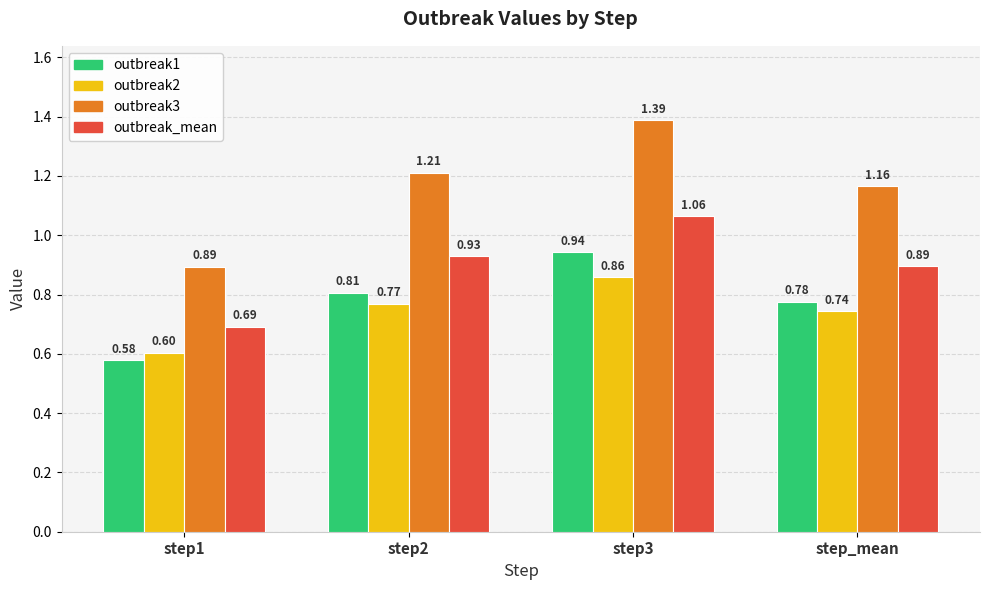

Count the outbreak3 values in the range 1 to 2.

3